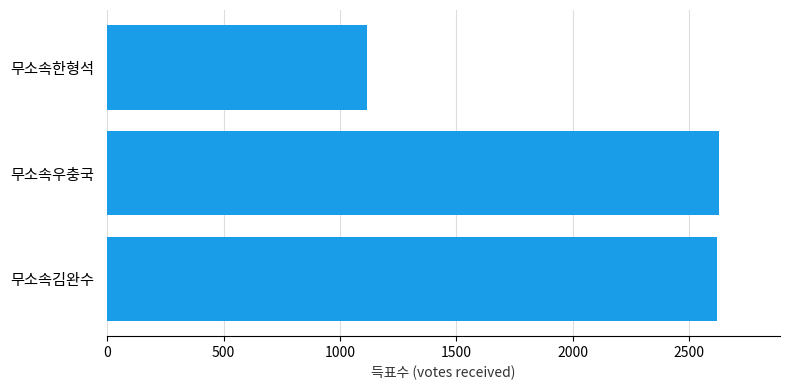

The chart shows a value of 533 at 무소속한형석. True or false?

False